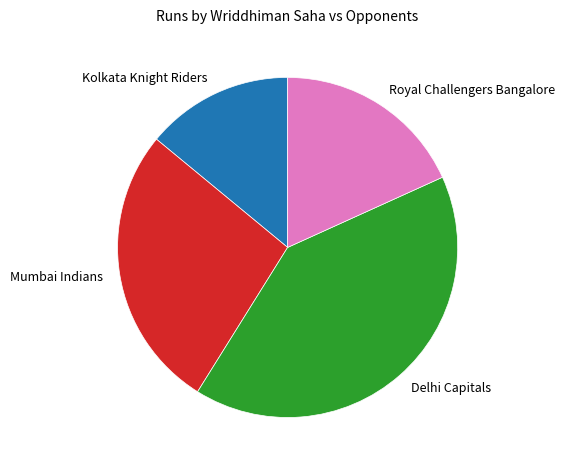

Is Kolkata Knight Riders the majority of the pie?

No